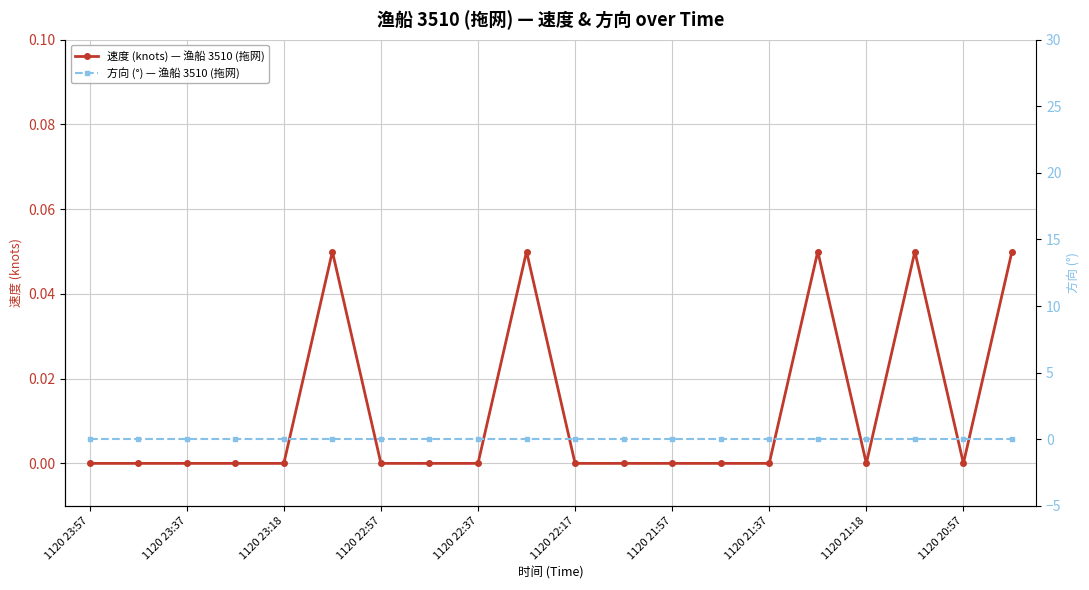

How many lines are shown in the chart?

2